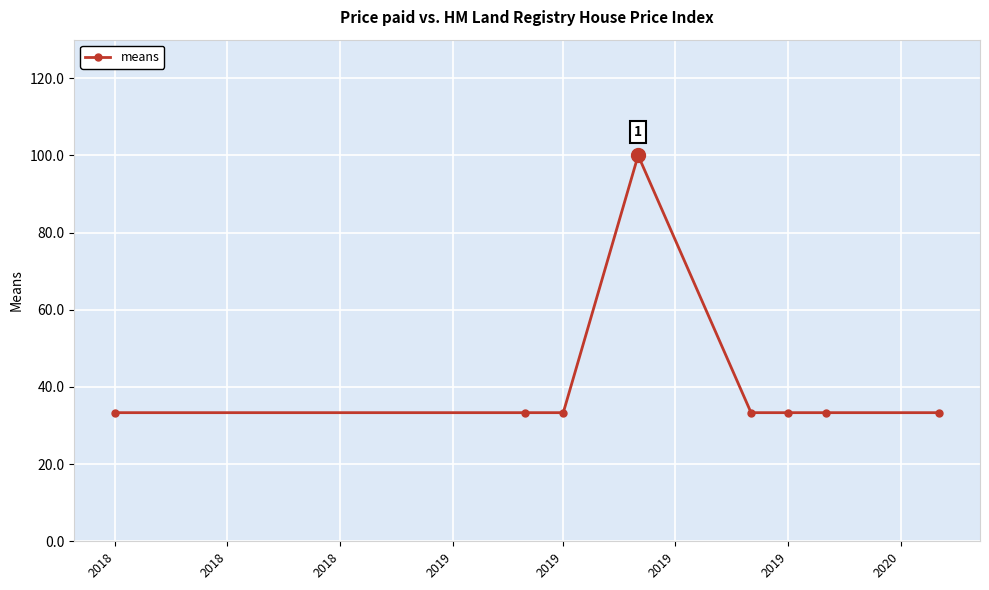

Reading left to right, transcribe all the data shown in this chart.

33.3	33.3	33.3	100.0	33.3	33.3	33.3	33.3